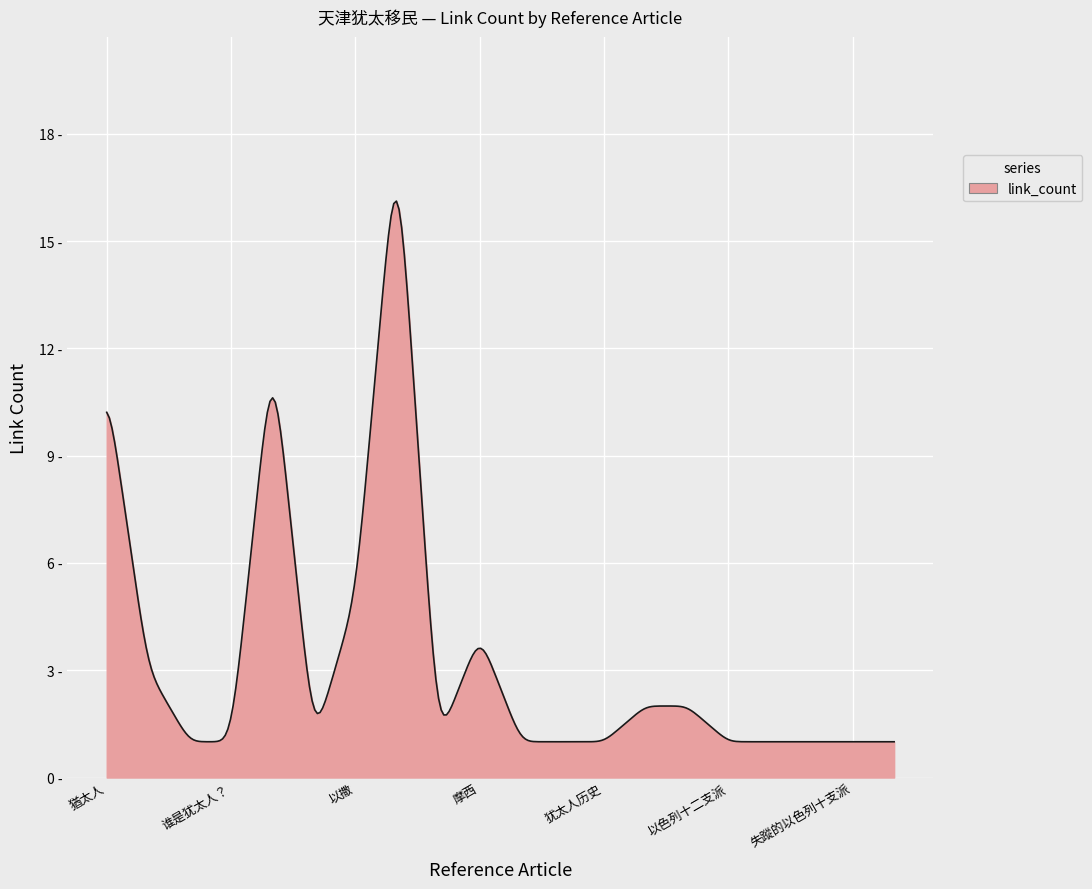

Is this an area chart (filled region under the line)?

Yes